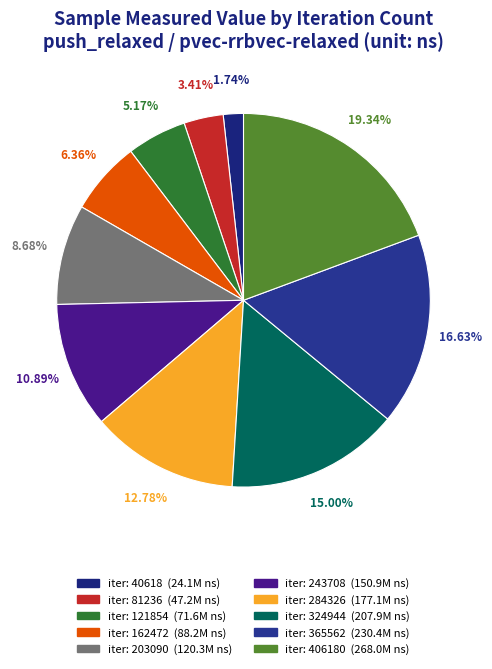

Which category has the smallest portion of the pie?

40618